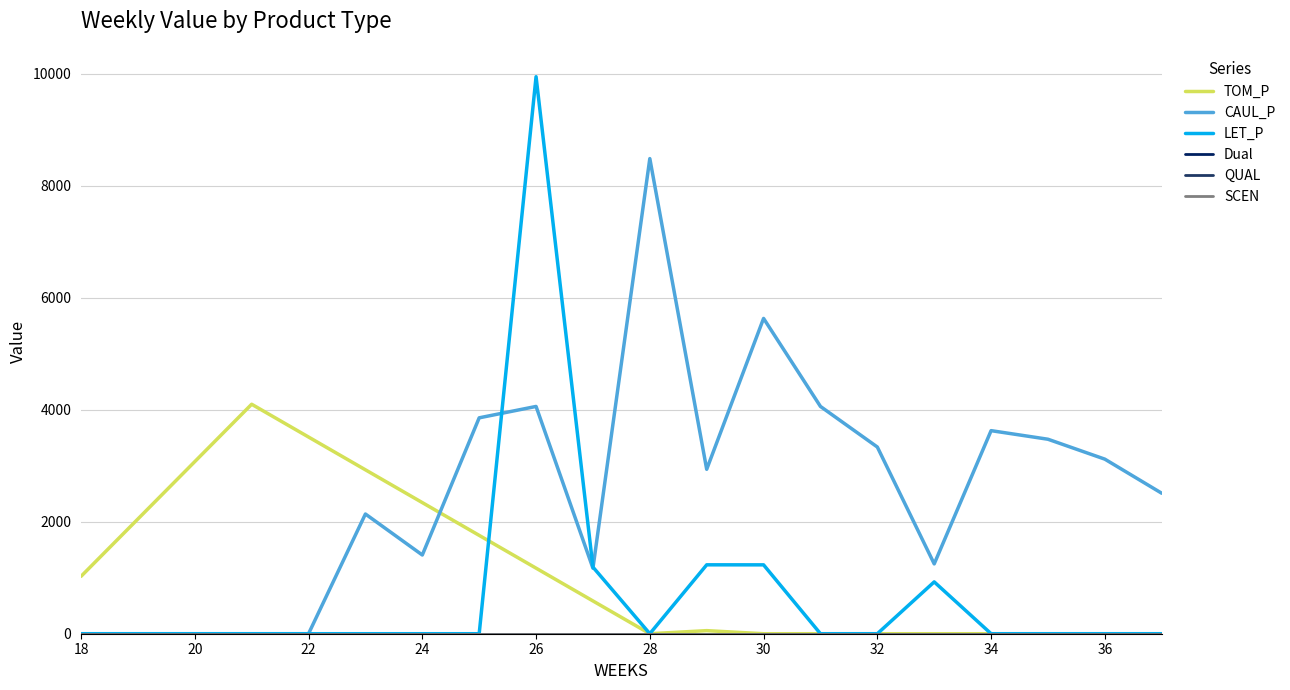

Is this an area chart (filled region under the line)?

No